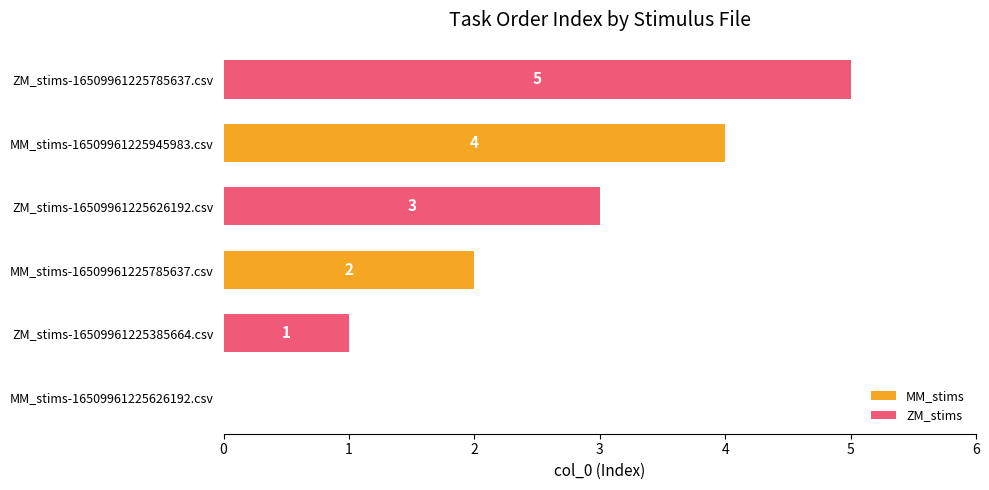

Is it true that MM_stims equals 0 at MM_stims-16509961225626192.csv?

True